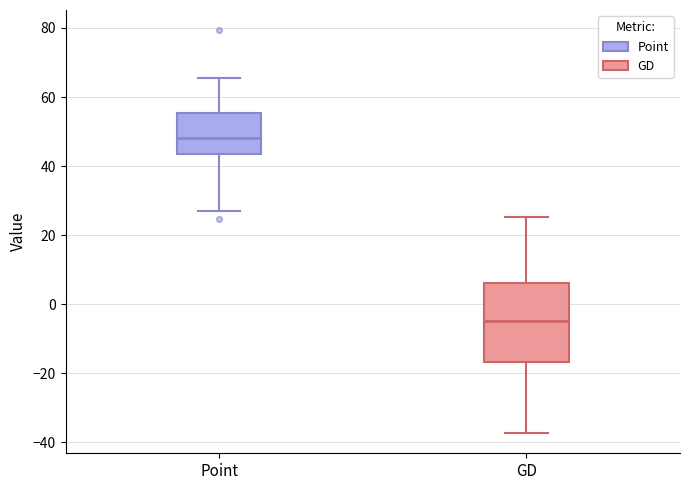

Where does the lower whisker of the box for Point end on the y-axis? The values are not printed on the chart, so give them approximately, as read against the axis.

28